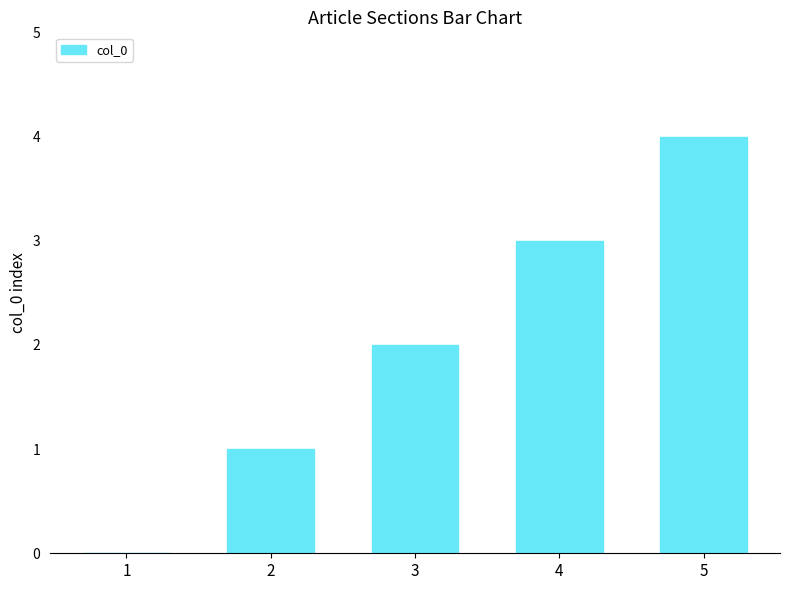

Reading left to right, transcribe all the data shown in this chart.

1=0	2=1	3=2	4=3	5=4